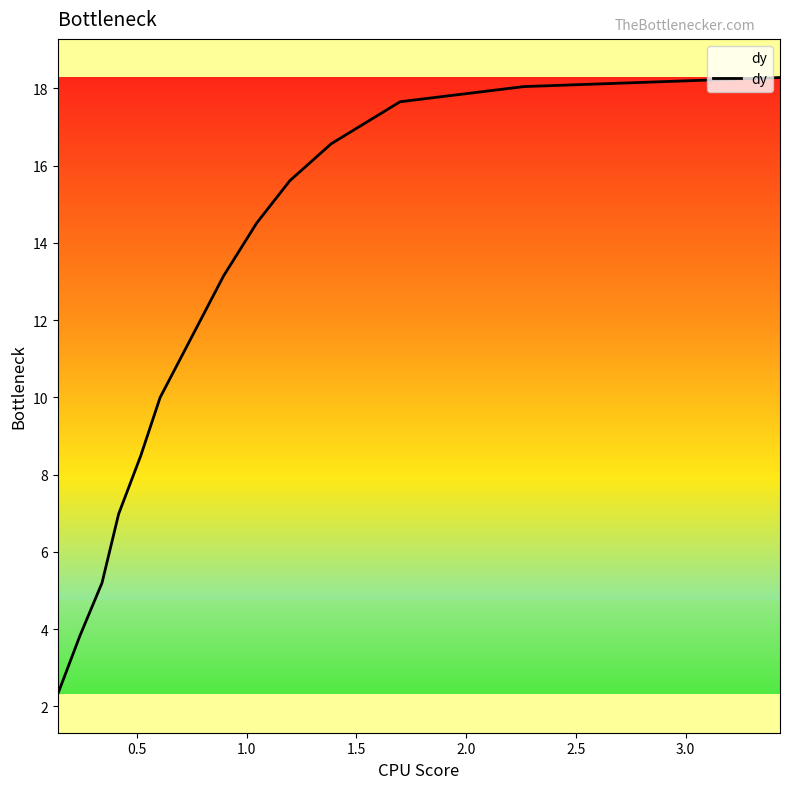

What is the greatest value displayed?

18.3